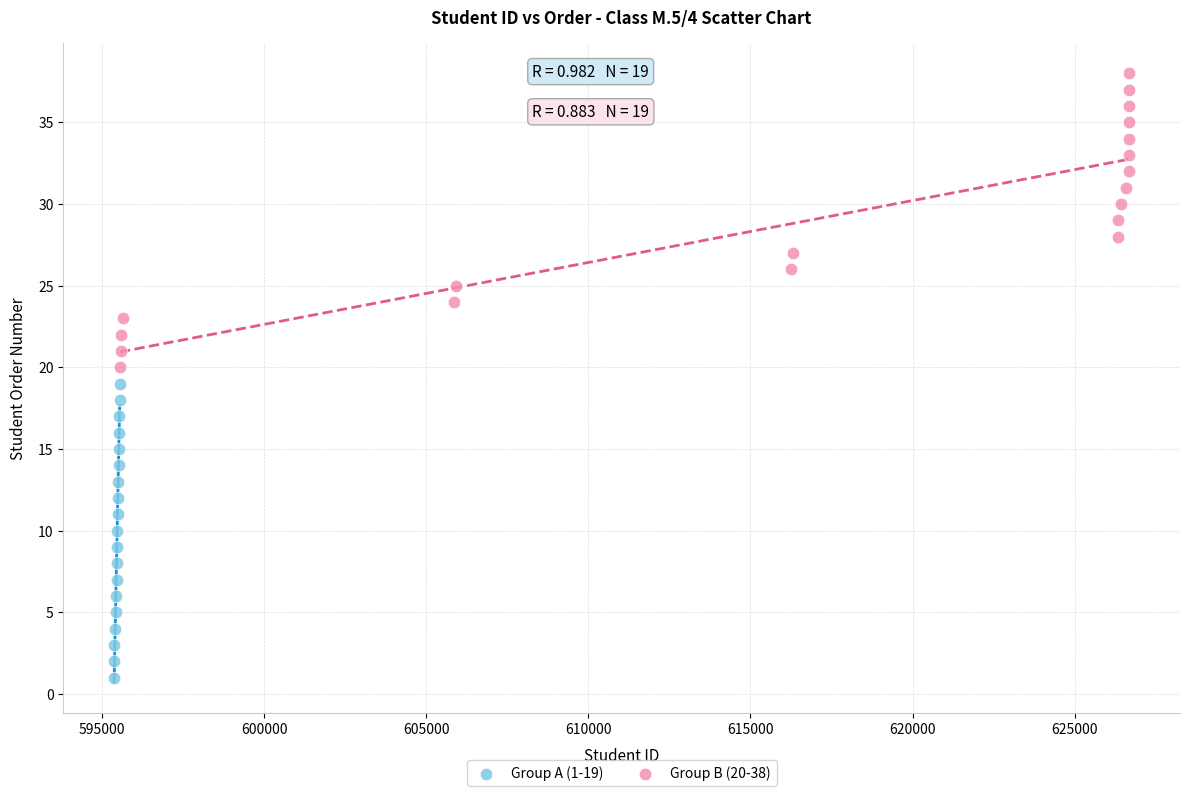

Which series contains the lowest Y value?

Group A (1-19)